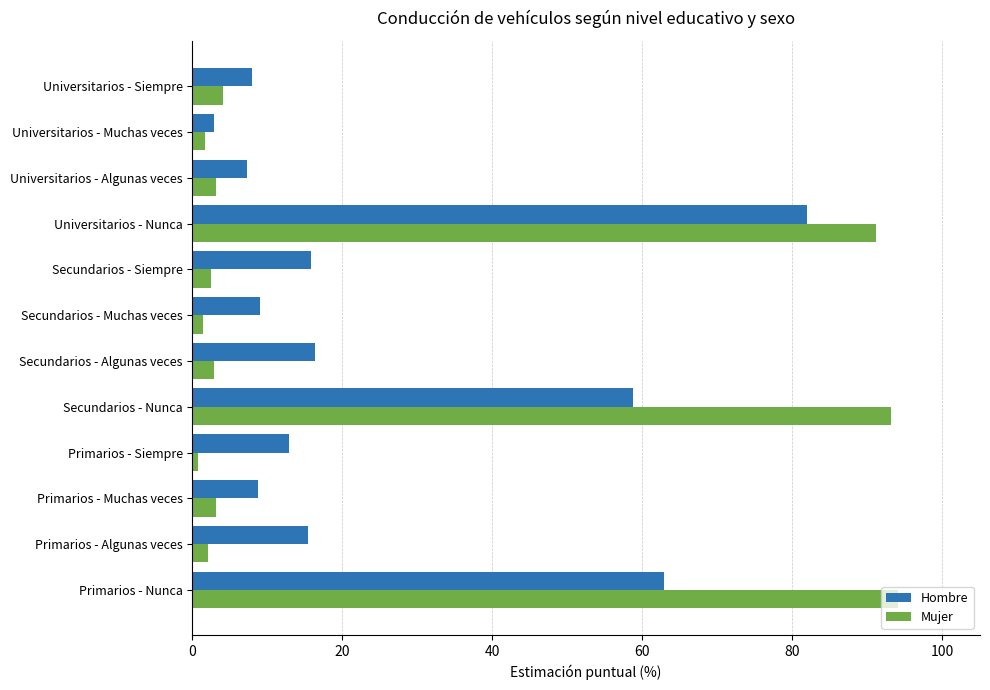

Which series has the largest range (max minus min)?

Mujer